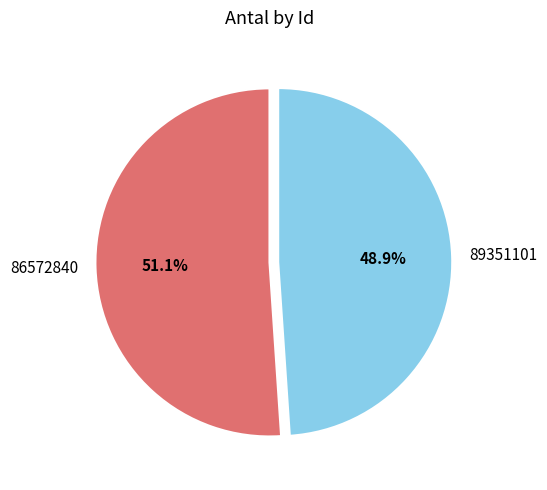

Is there a majority slice in this chart?

Yes